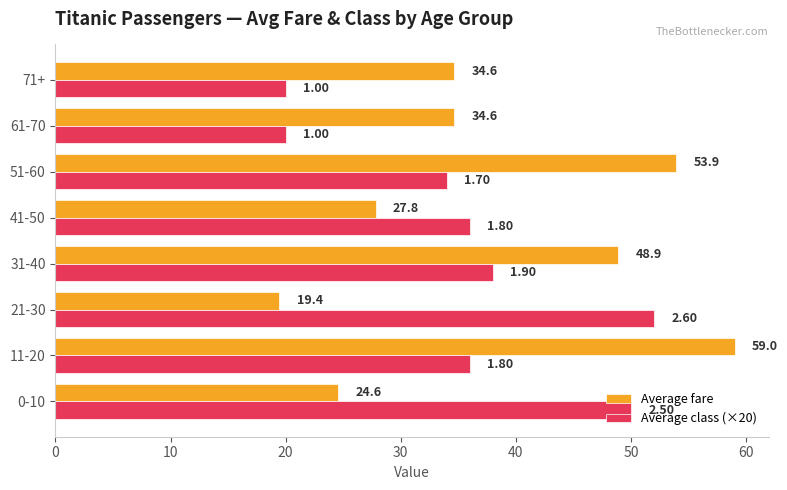

Between 31-40 and 61-70, which series saw the biggest shift?

Average class (×20)